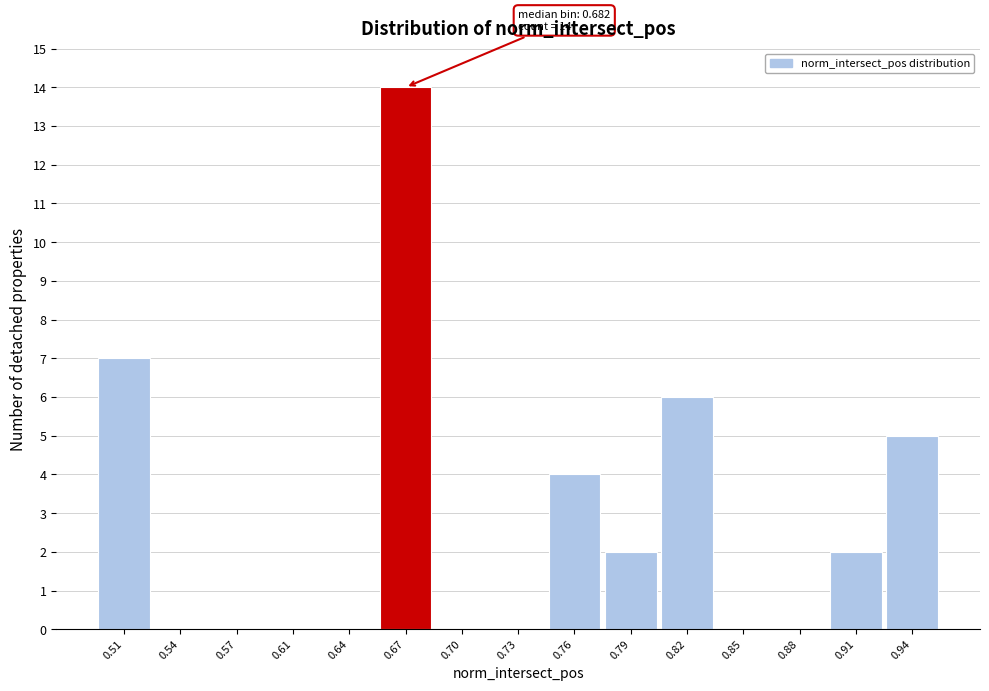

Reading left to right, what are all the values shown in this chart?

0.51=7	0.54=0	0.57=0	0.61=0	0.64=0	0.67=14	0.70=0	0.73=0	0.76=4	0.79=2	0.82=6	0.85=0	0.88=0	0.91=2	0.94=5